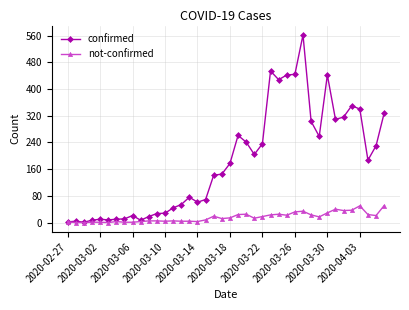

What is the value of the confirmed point at the 19th from the left?

142